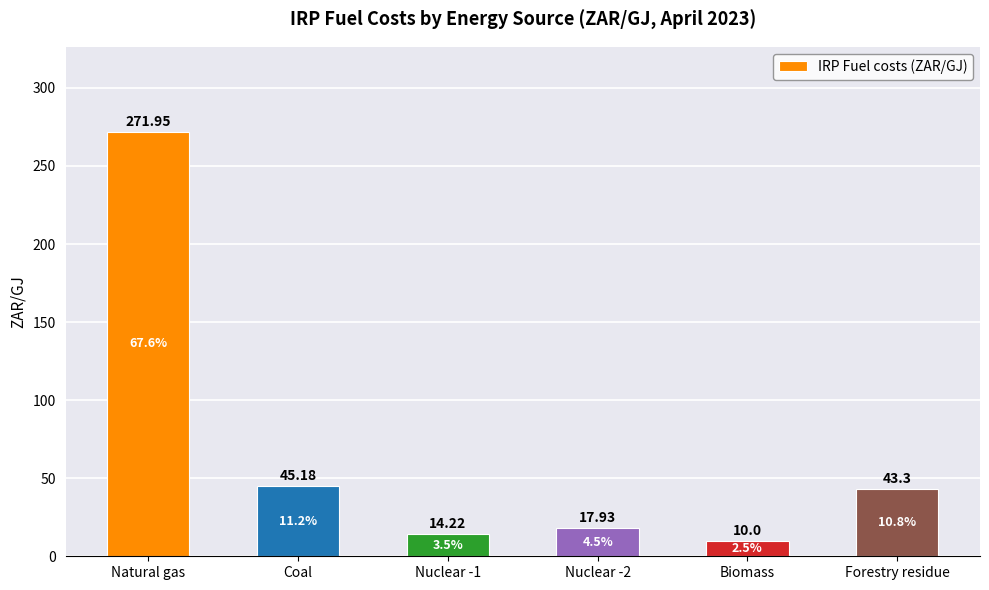

Which label corresponds to the largest value in the chart?

Natural gas